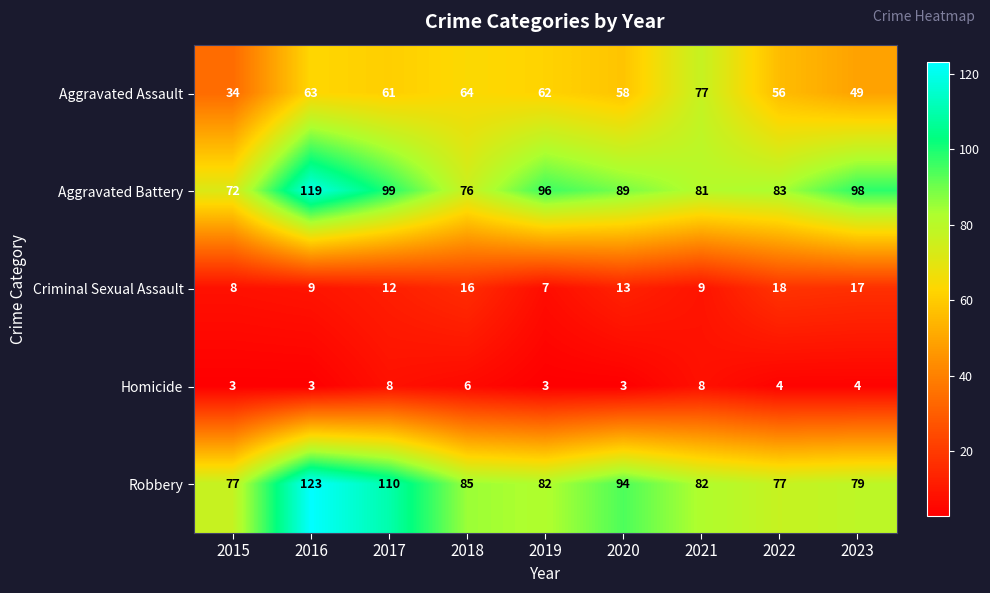

The value of Aggravated Battery at 2023 is 38. True or false?

False